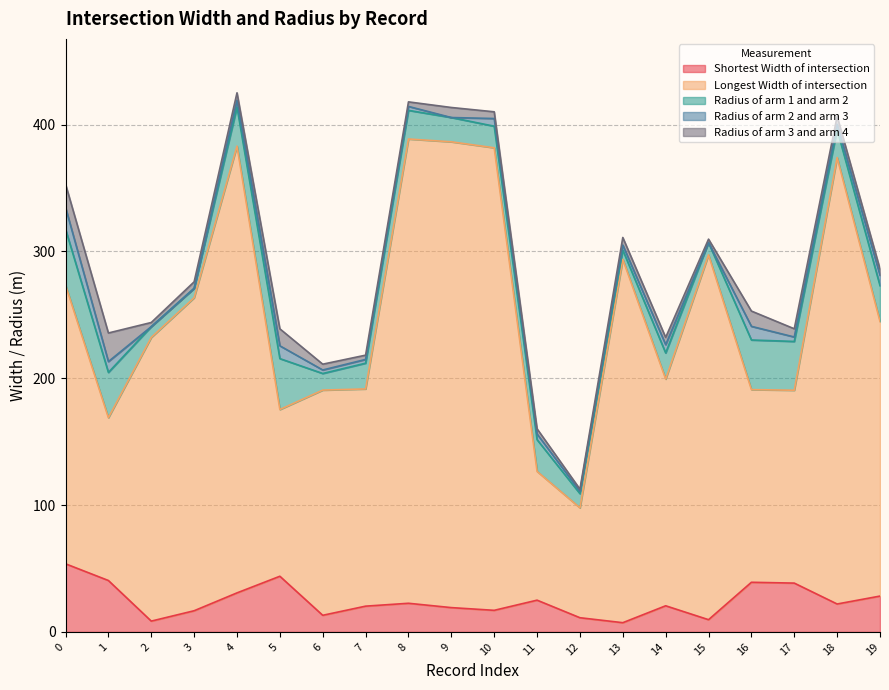

Does the chart display data point markers on the line(s)?

No